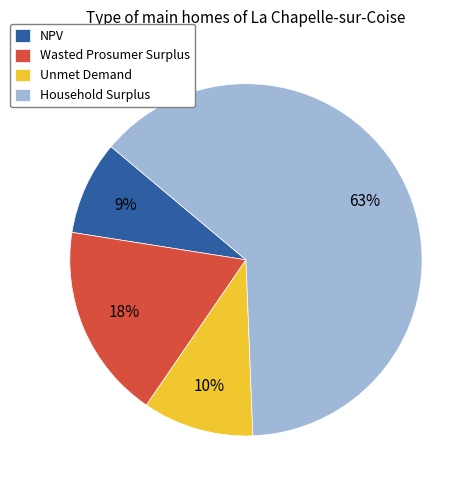

Which slice represents more than half of the pie?

Household Surplus